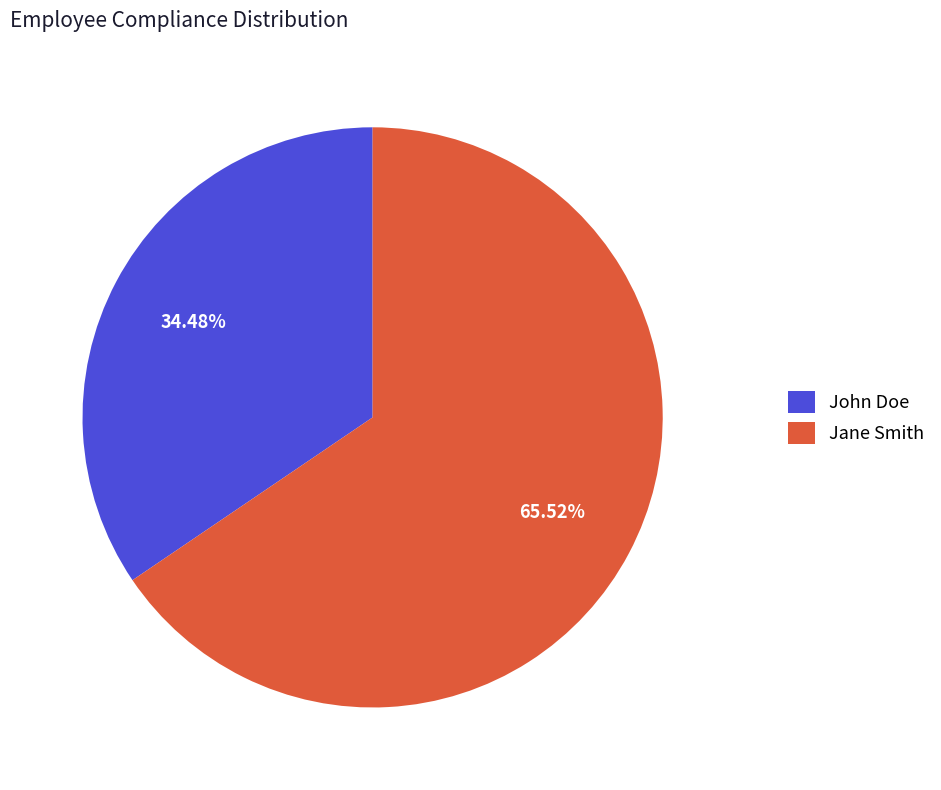

Count the number of slices in the pie.

2